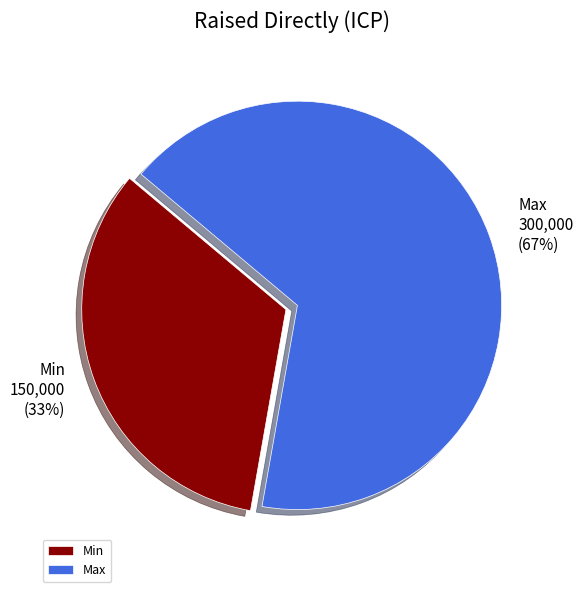

To the nearest percent, what is the average slice percentage?

50%